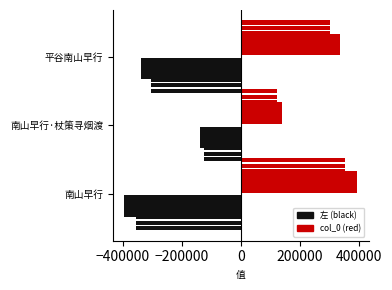

True or false: col_0 has a value of 537727.7 at 平谷南山早行.

False